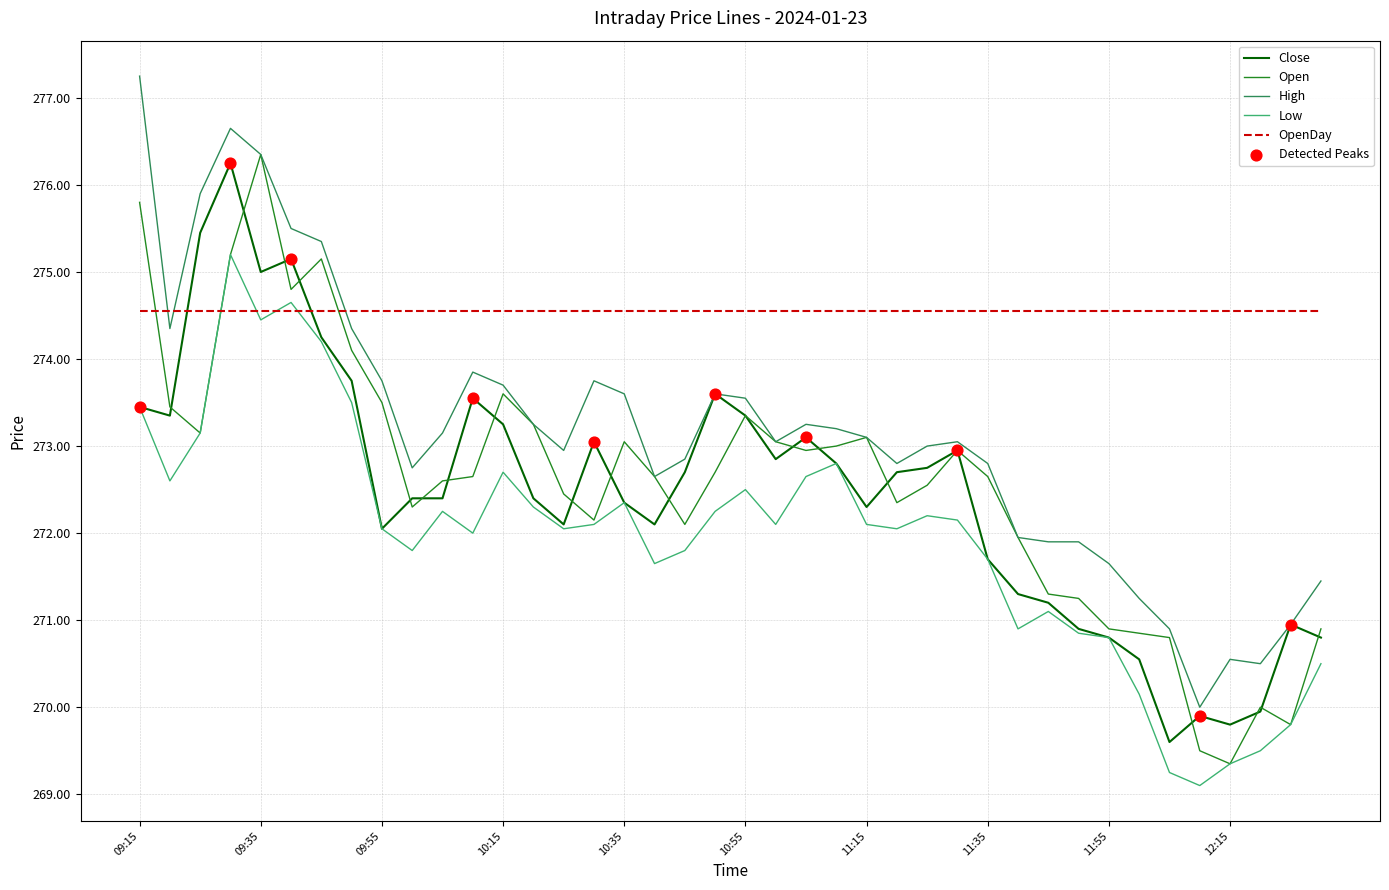

What is the minimum value for Open?

269.4